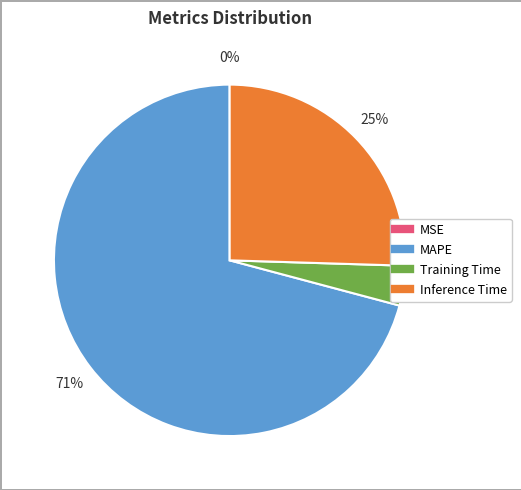

What is the largest slice in the pie chart?

MAPE